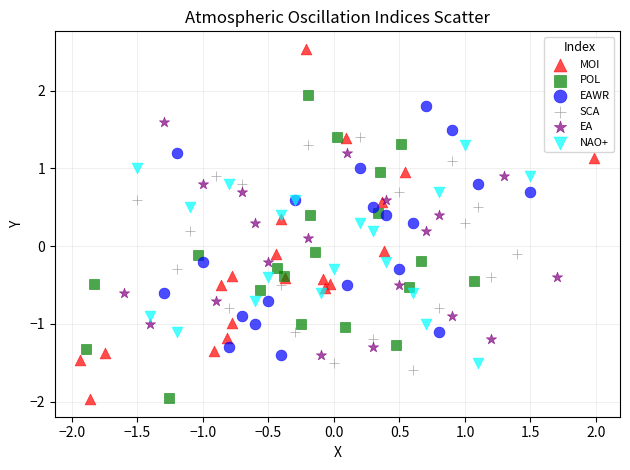

Which series contains the highest Y value?

MOI